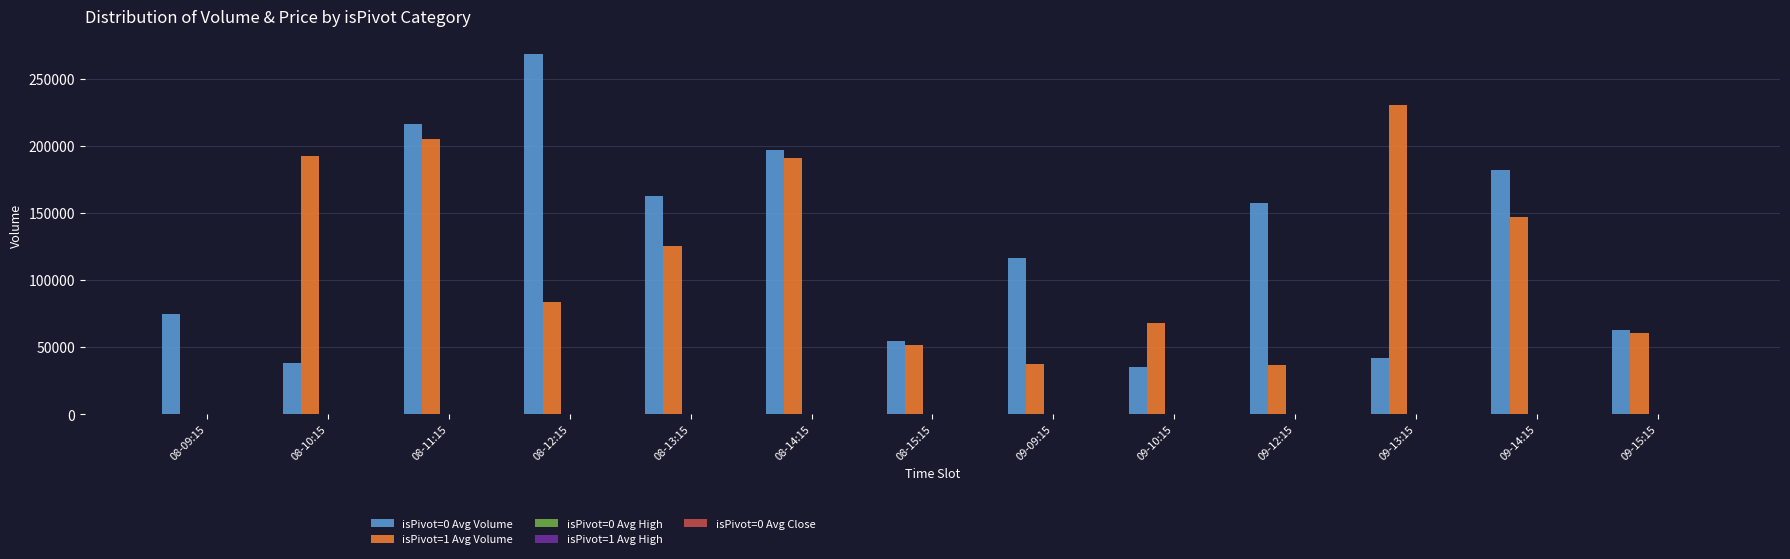

At which category is the sum across all series the highest?

08-11:15